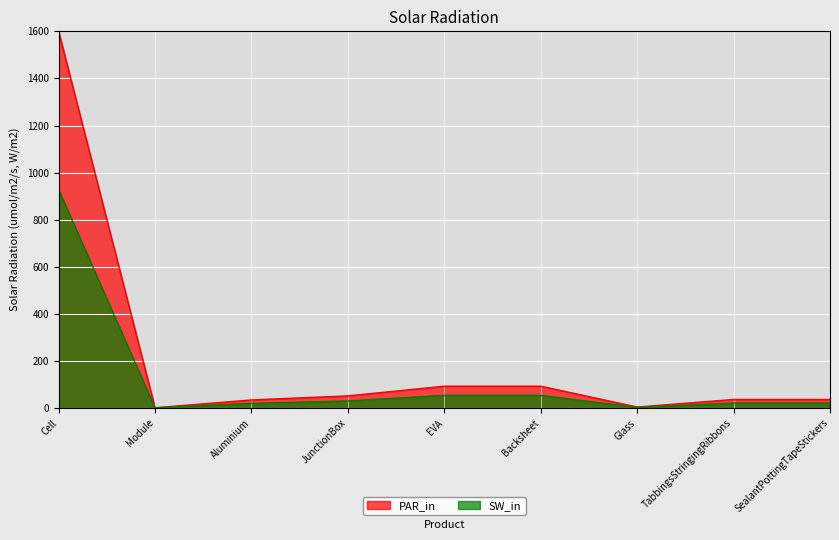

What is the maximum value shown in the chart?

1600.0